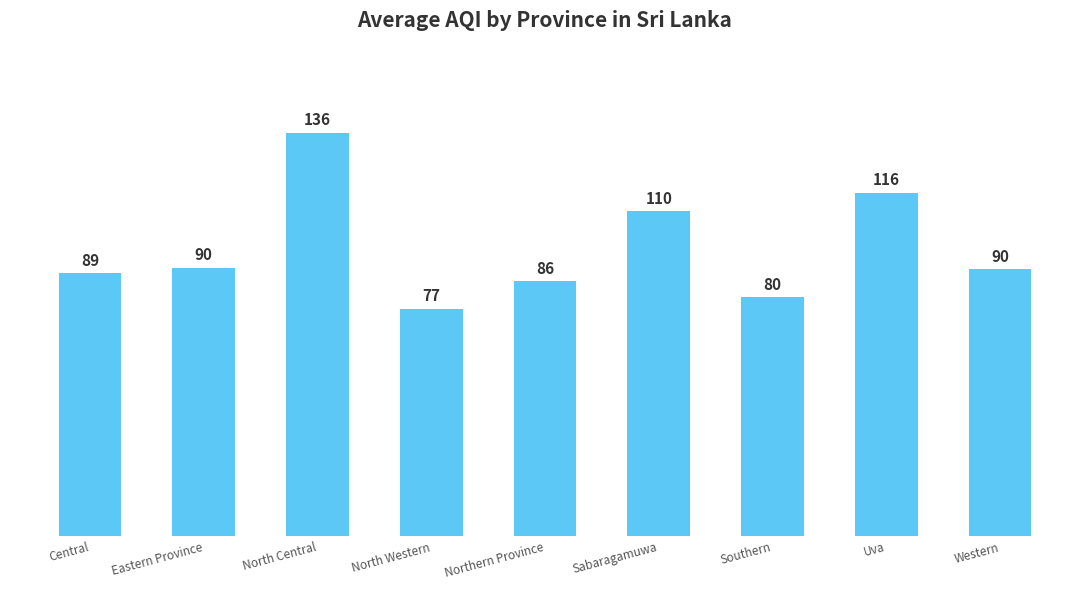

How many data points does each series have?

9